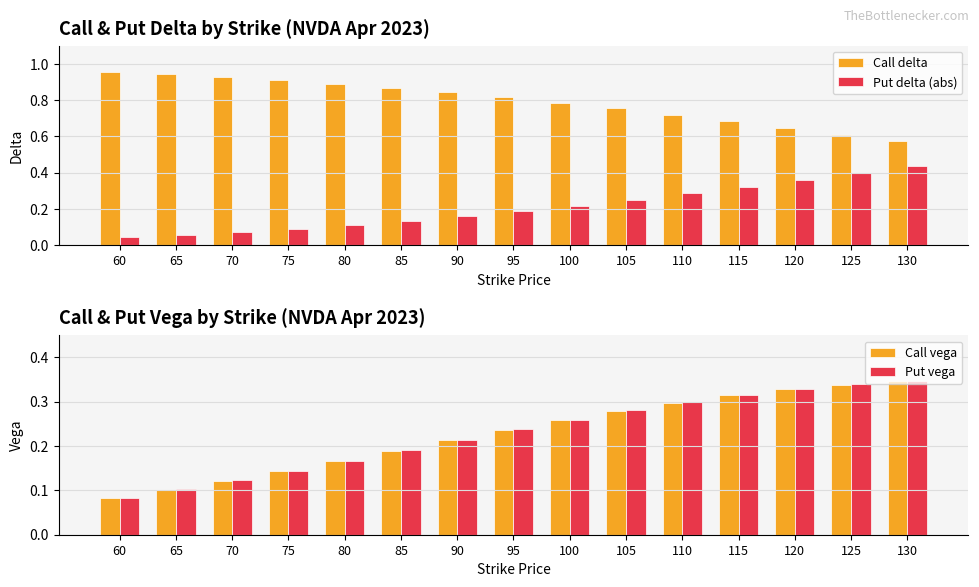

How many series are shown in this chart?

4